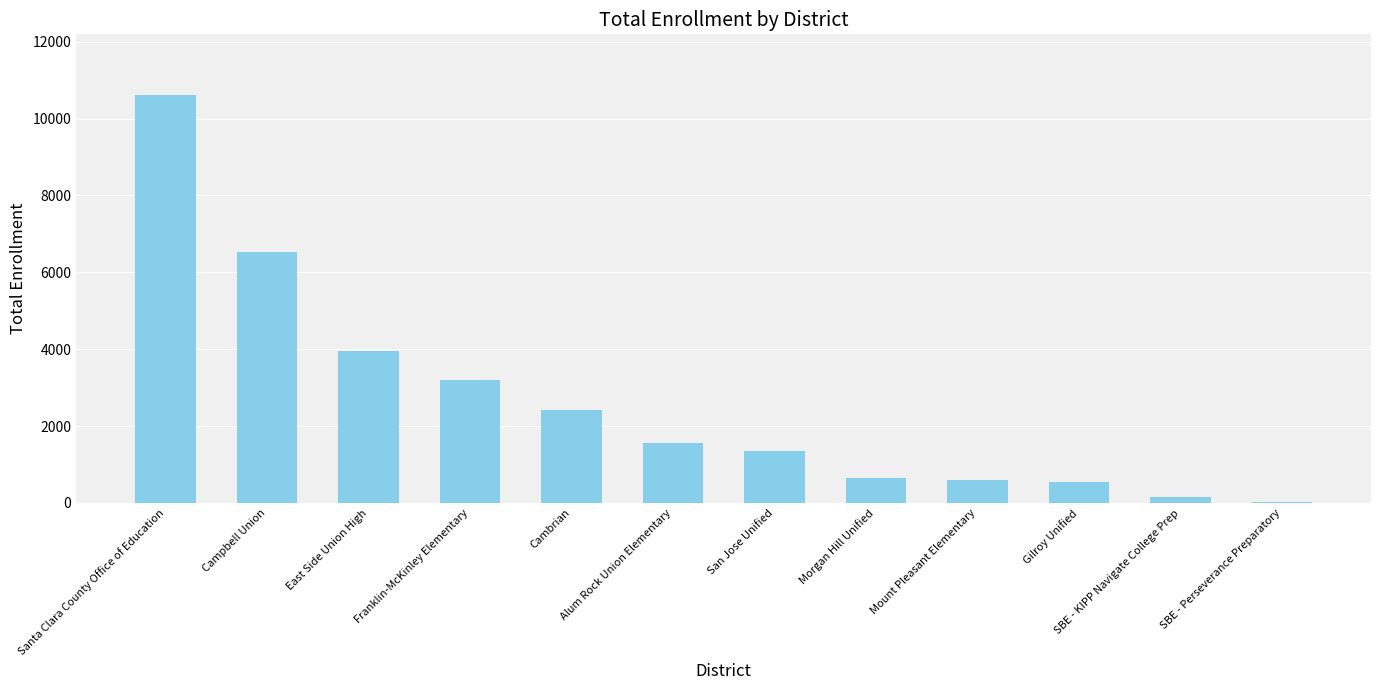

Between Morgan Hill Unified and Cambrian, which is larger?

Cambrian